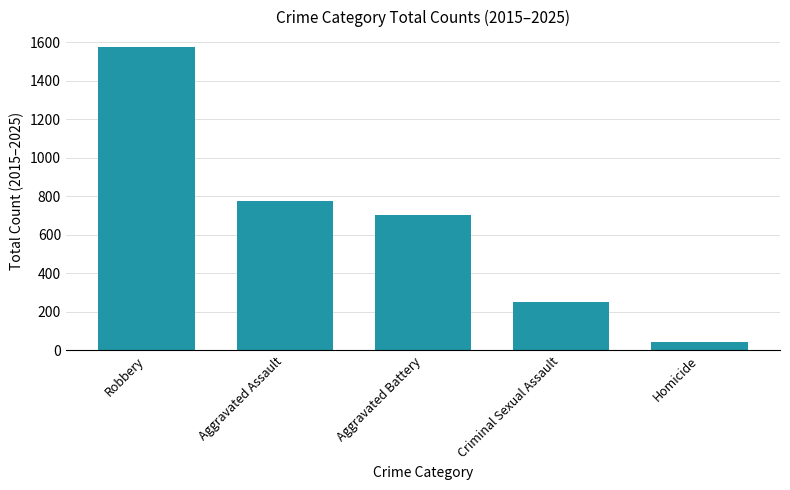

What is the value of the 3rd bar from the left?

702